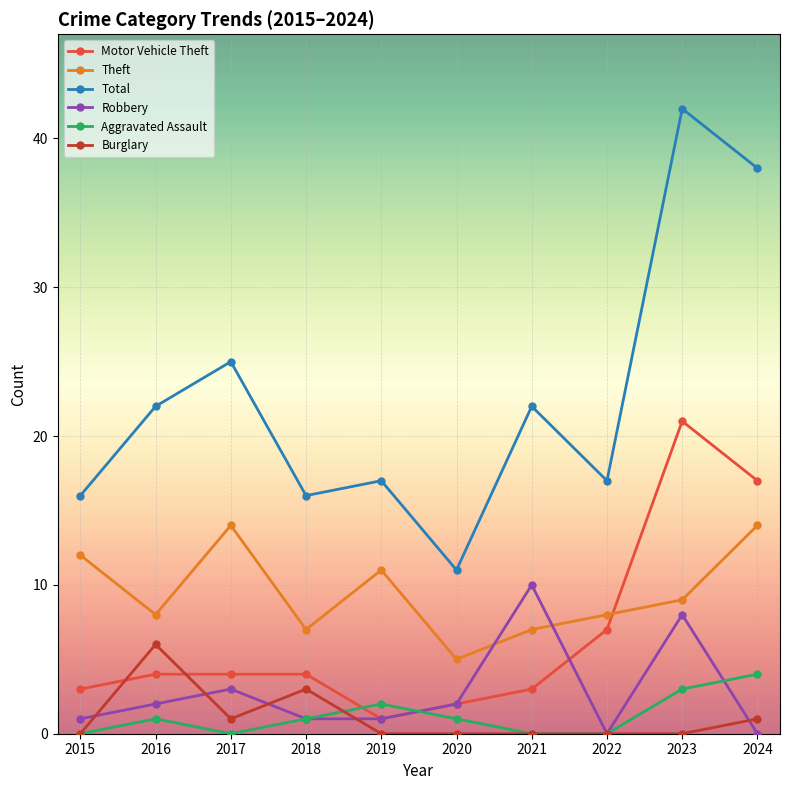

Which series has the largest total across all categories?

Total